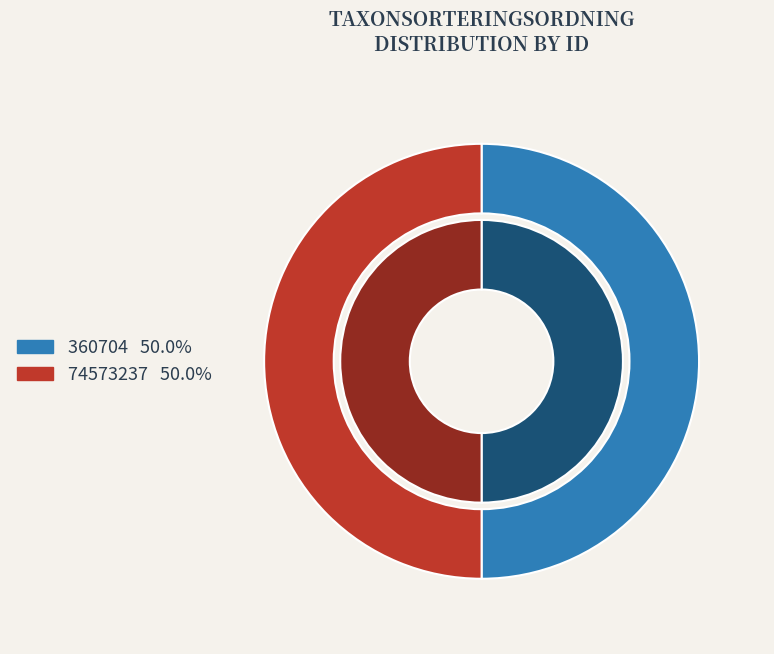

Is 74573237 the majority of the pie?

Yes